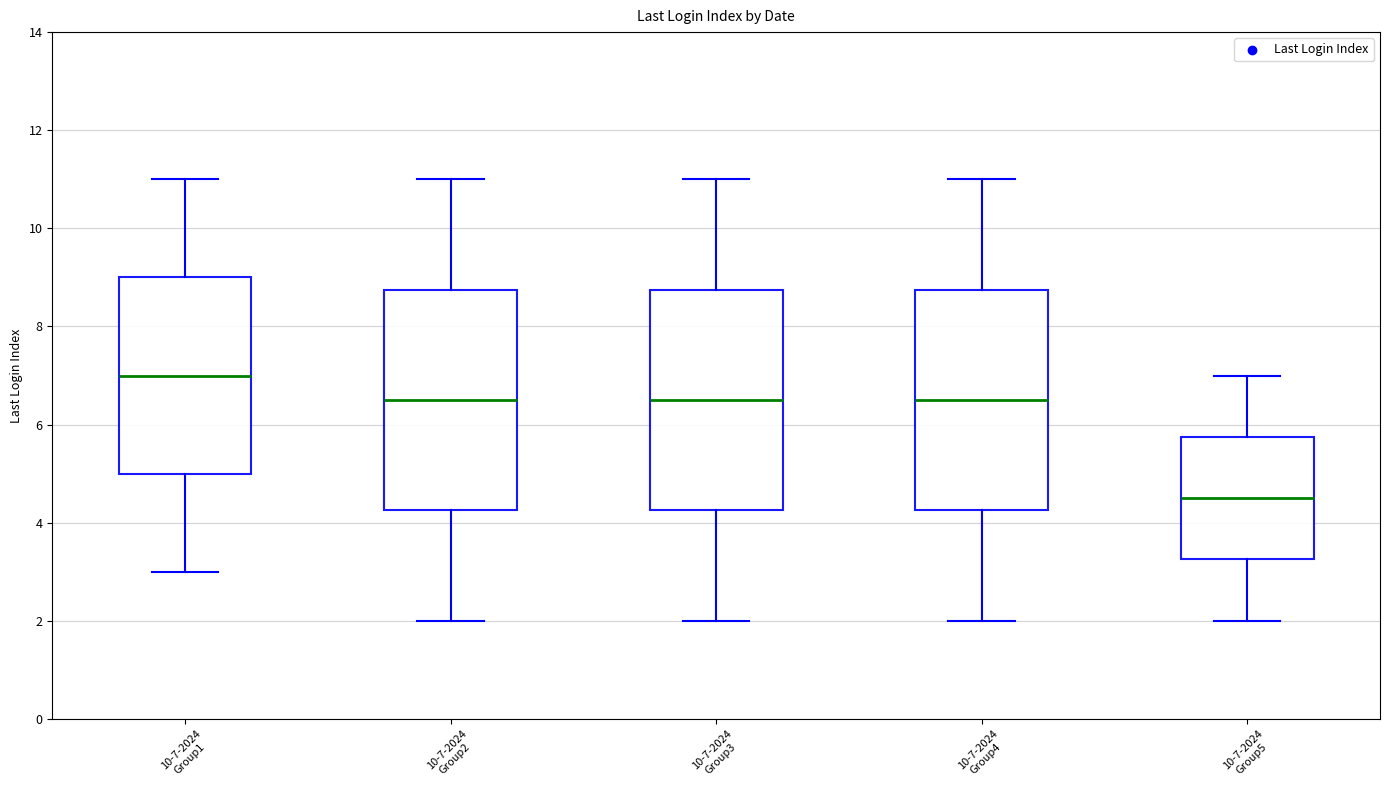

Which box has the lowest median line?

10-7-2024 Group5